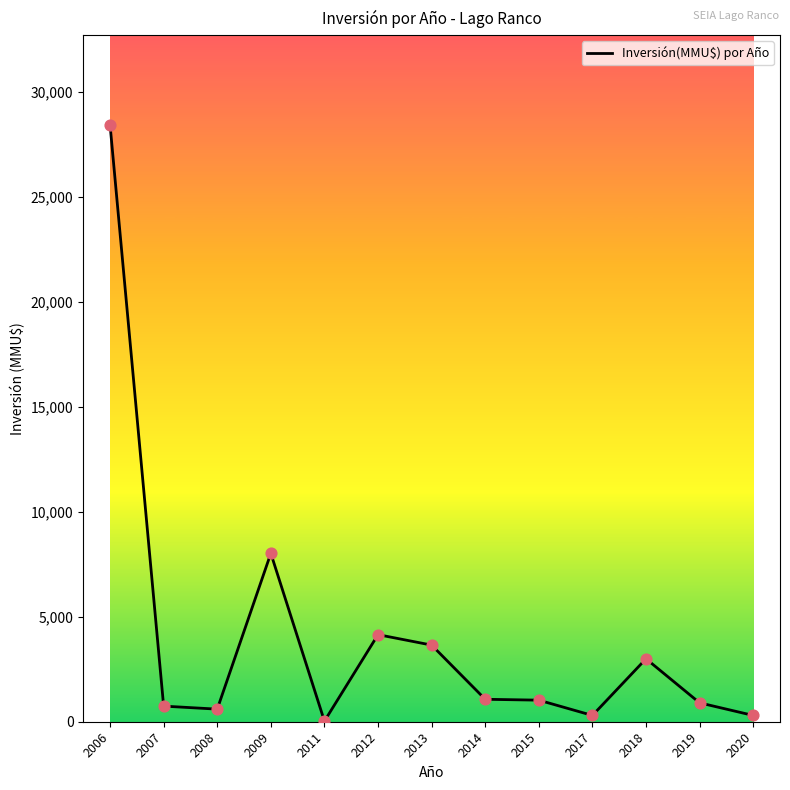

Approximately how many times larger is the value at 2014 compared to 2007?

1.4